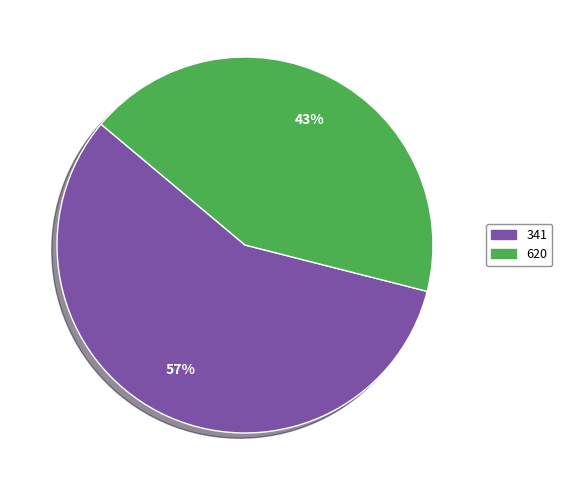

How many slices are in this pie chart?

2